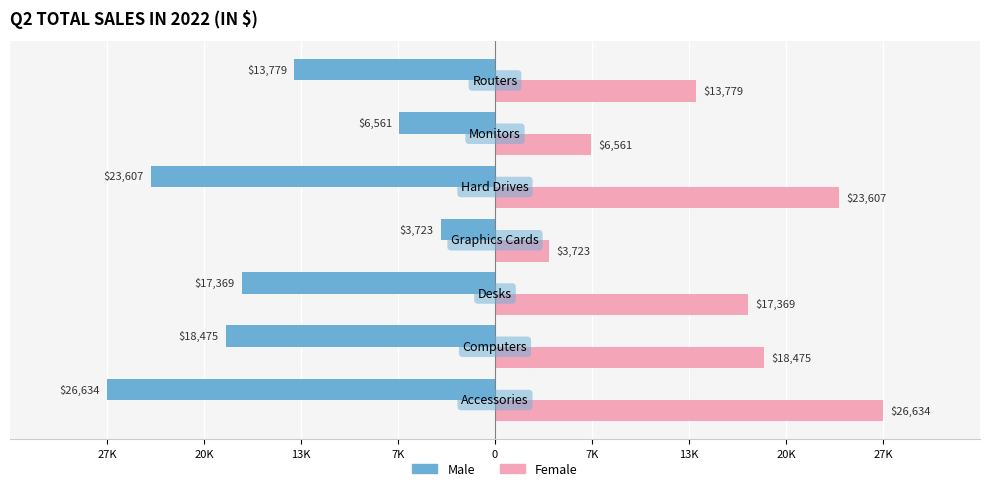

What are all the series names shown in the legend?

Male, Female